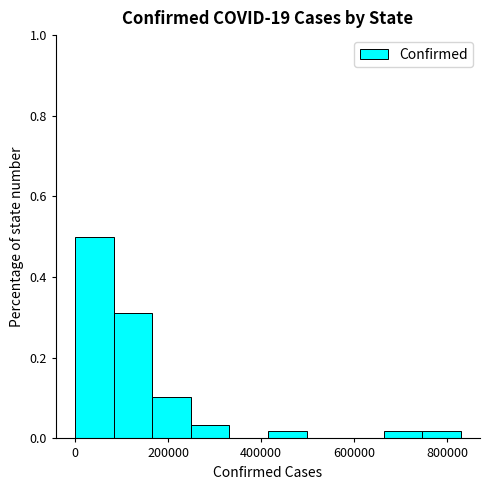

Reading left to right, list every bar in this chart as the range it spans on the x-axis followed by its height. Neither the bar edges nor the heights are printed on the chart, so give them approximately, as read against the axes.

0 to 80000: 0.50
80000 to 160000: 0.32
160000 to 240000: 0.10
240000 to 340000: 0.04
340000 to 420000: 0
420000 to 500000: under 0.02
500000 to 580000: 0
580000 to 660000: 0
660000 to 740000: under 0.02
740000 to 820000: under 0.02